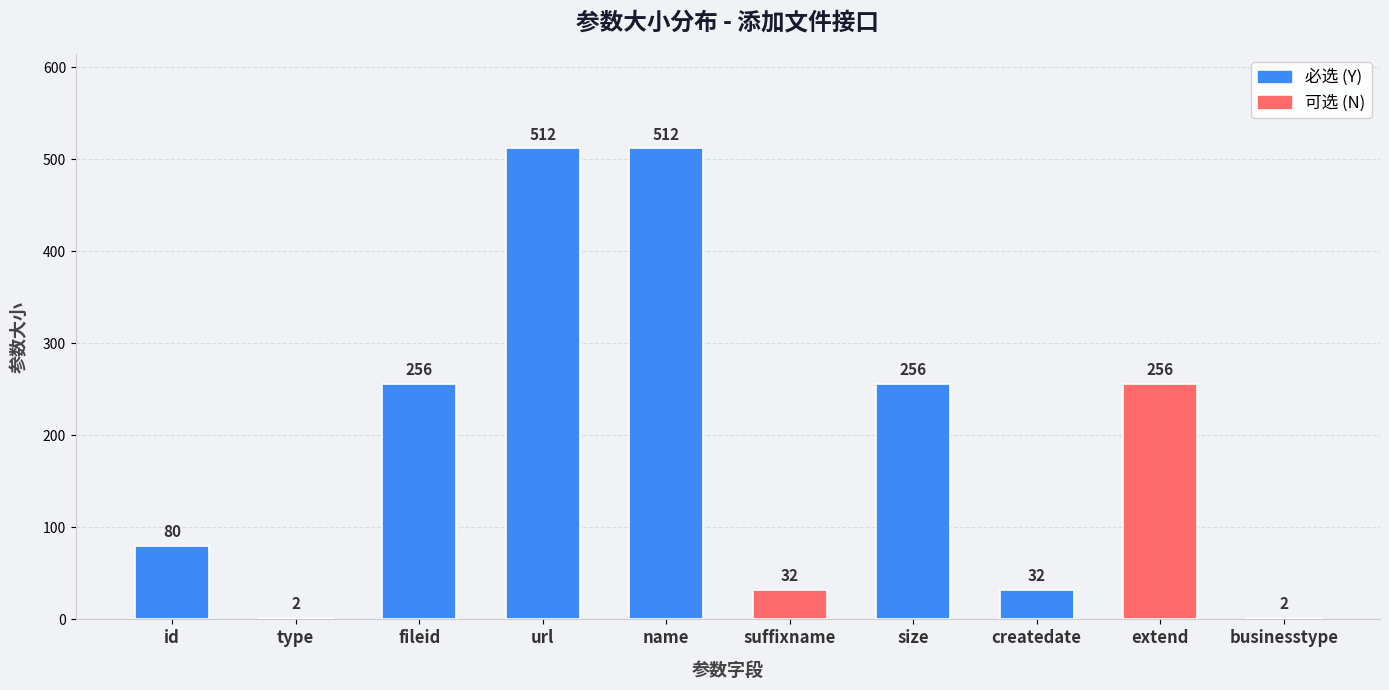

What is the label of the 5th bar from the right?

suffixname